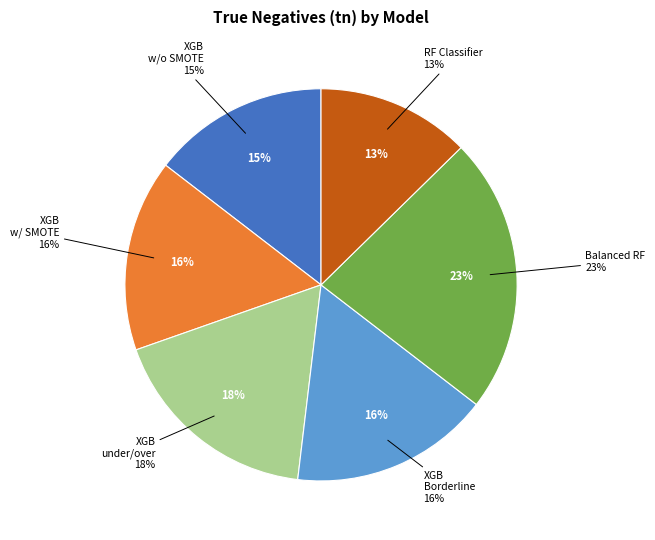

Between XGBClassifier with SMOTE and Balanced RF Classifier, which is larger?

Balanced RF Classifier